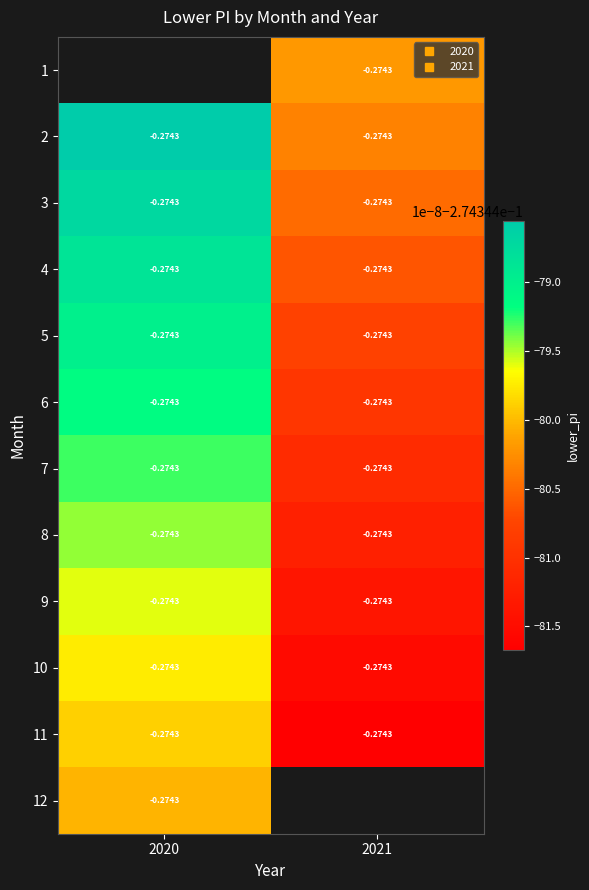

What is the maximum value for 10?

-0.3